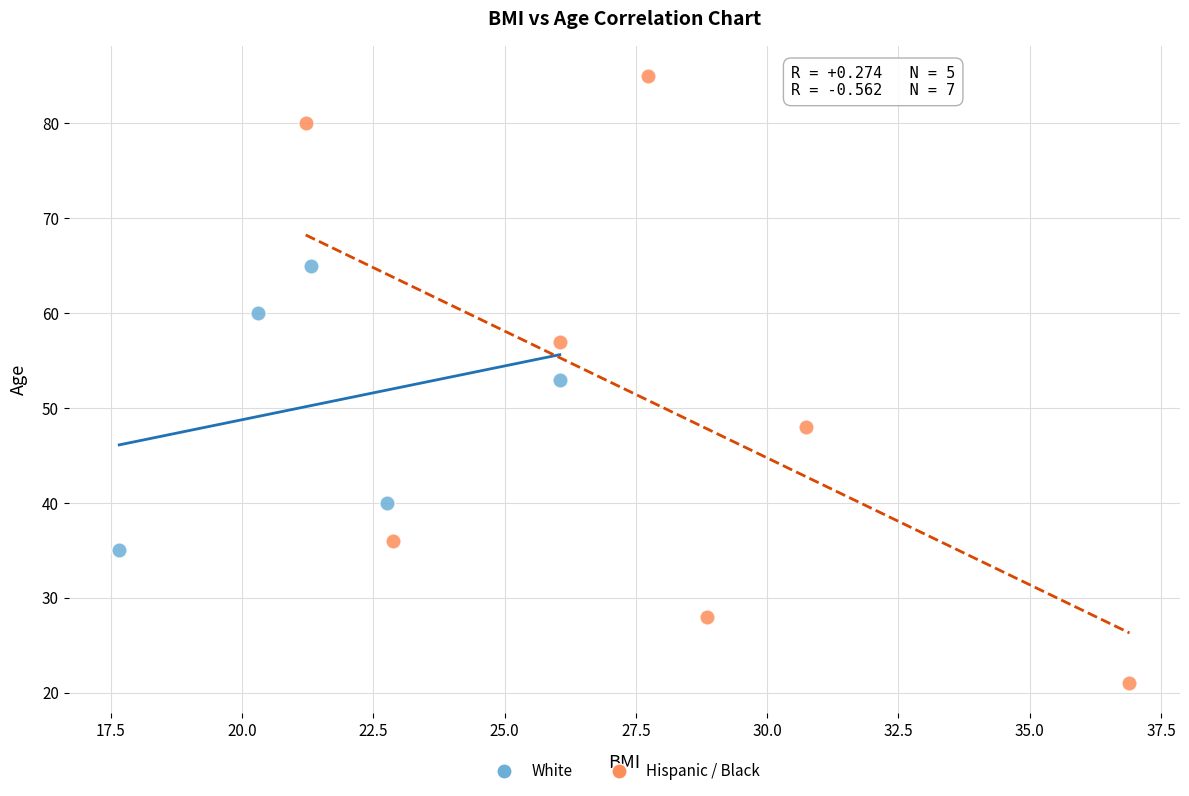

Which series reaches the minimum Y coordinate?

Hispanic / Black